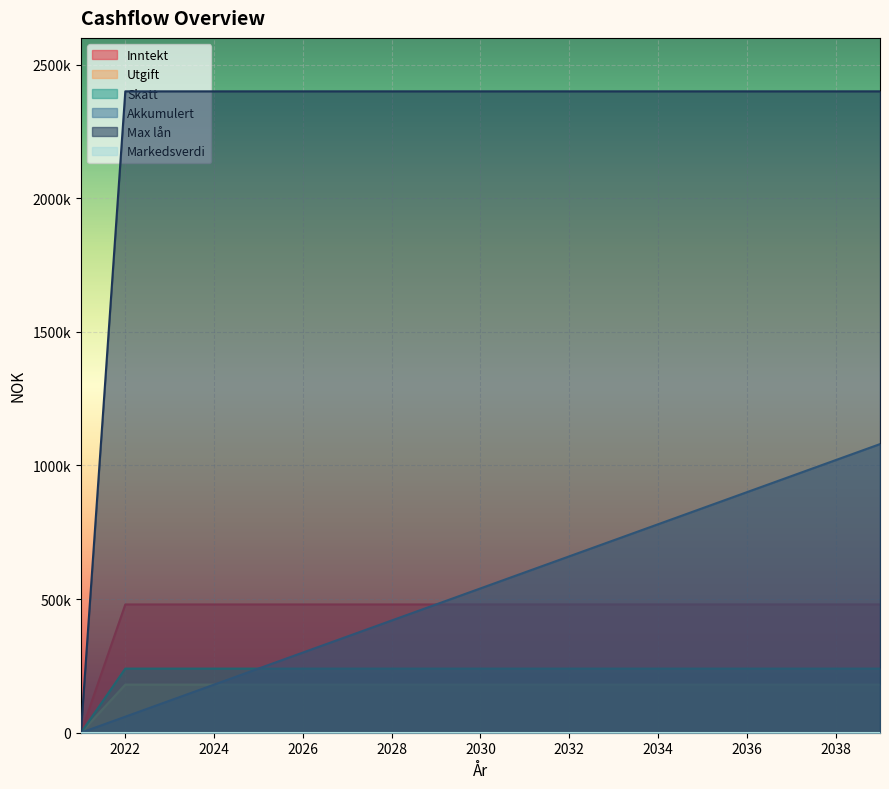

Which category has the highest value across all series?

2022